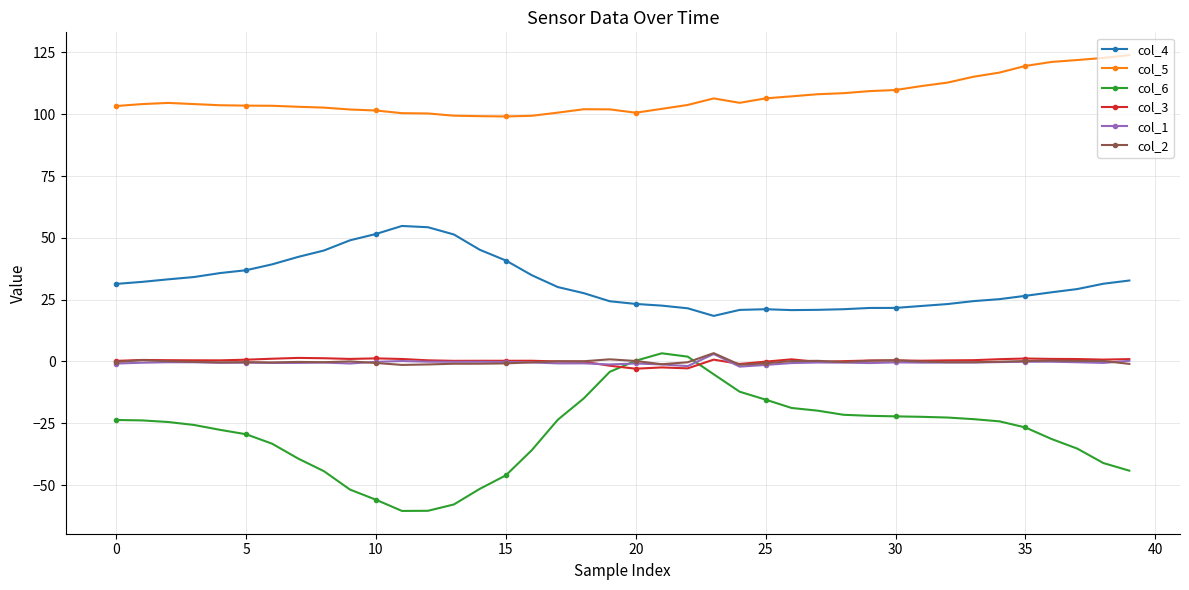

True or false: col_3 has more than 2 points higher than both neighbors.

True